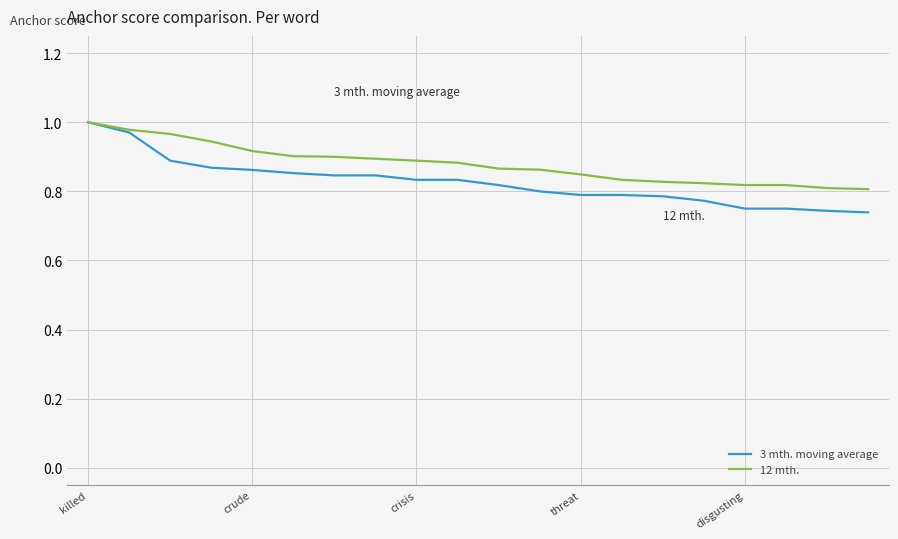

List the series in order of their overall mean, lowest first.

3 mth. moving average, 12 mth.